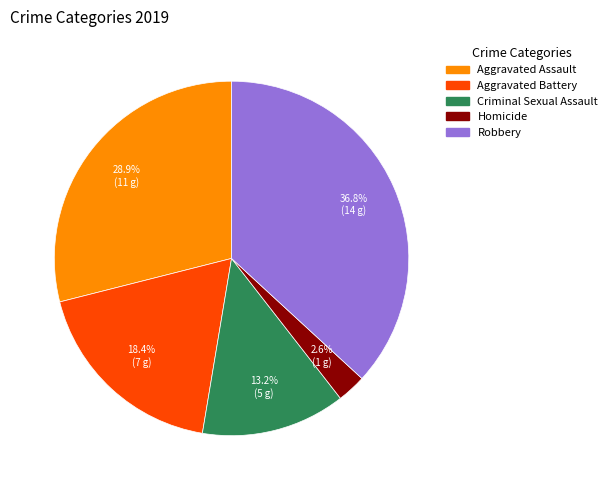

To the nearest percent, what percentage of the pie is Aggravated Battery?

18%